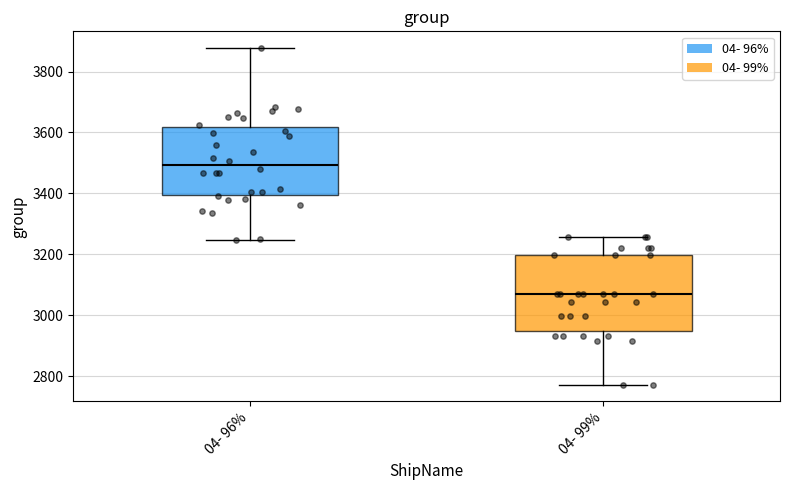

Where is the lower edge of the box for 04- 99% on the y-axis? The values are not printed on the chart, so give them approximately, as read against the axis.

2940